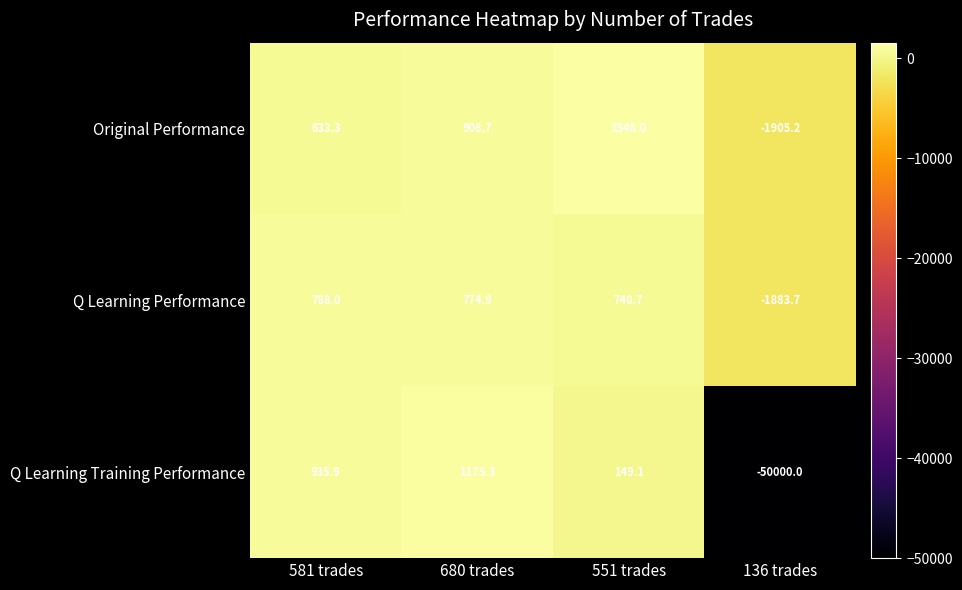

How many categories are shown in the chart?

4